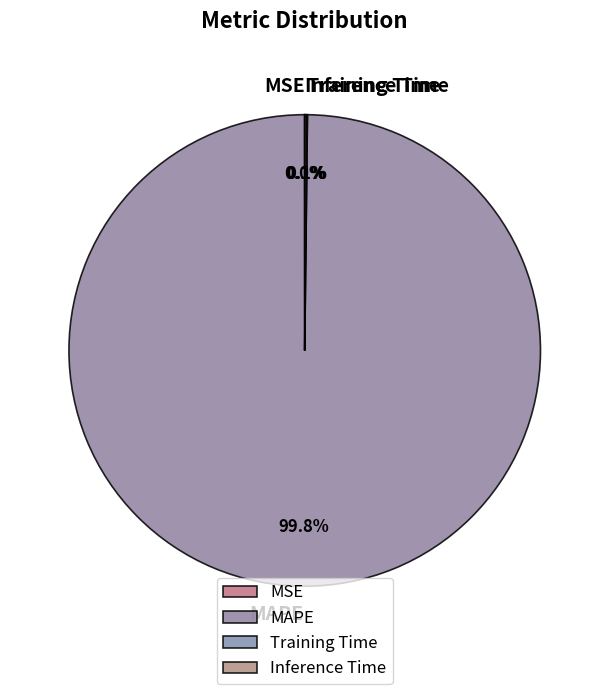

To the nearest percent, what is the difference between the largest and smallest slice percentages?

100%